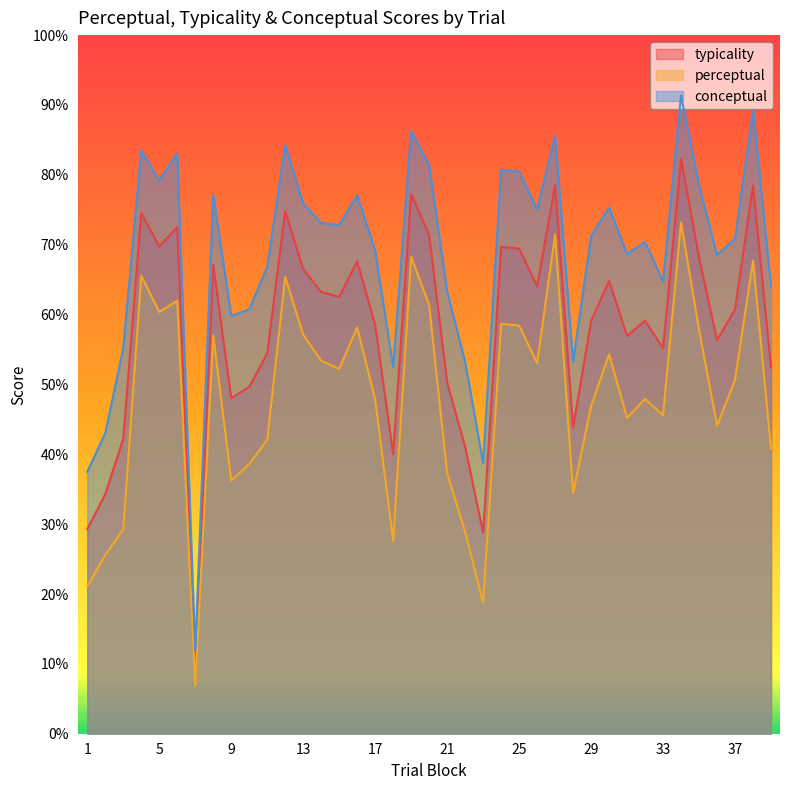

What is the approximate value of conceptual at 11?

66.8